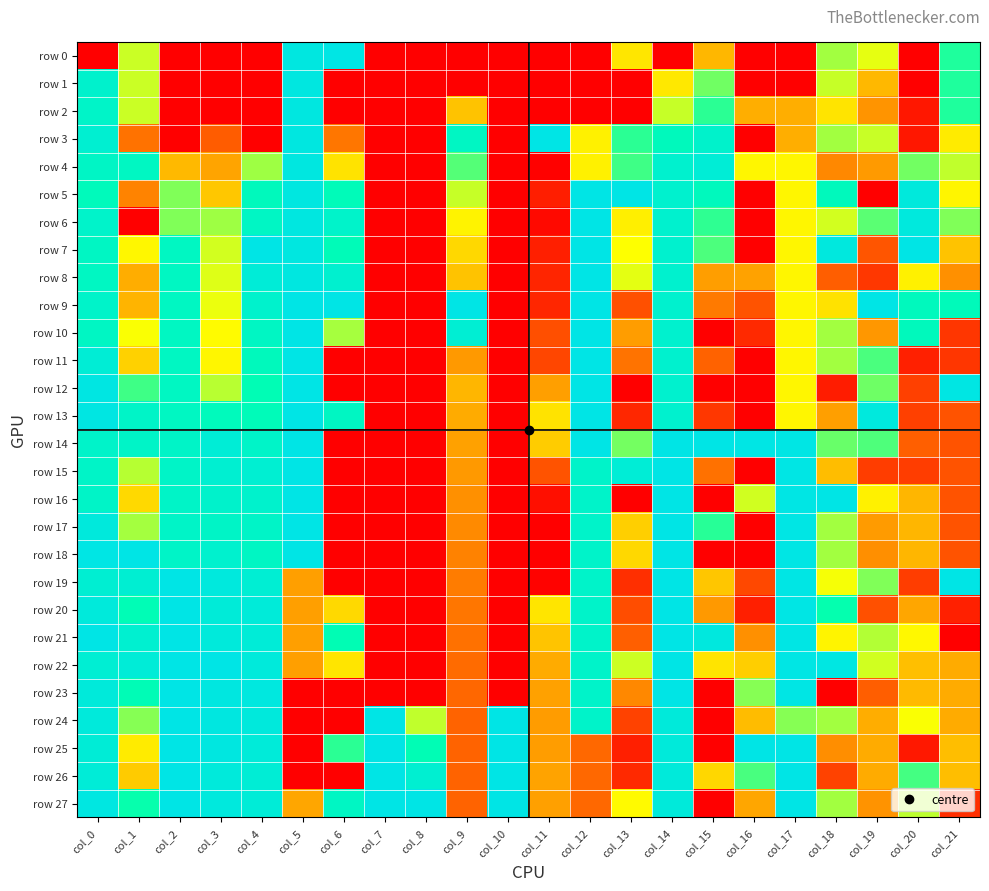

Reading right to left, list all the values displayed in this chart.

row 0: col_21=0.7	col_20=0.0	col_19=0.5	col_18=0.6	col_17=0.0	col_16=0.0	col_15=0.3	col_14=0.0	col_13=0.4	col_12=0.0	col_11=0.0	col_10=0.0	col_9=0.0	col_8=0.0	col_7=0.0	col_6=1.0	col_5=1.0	col_4=0.0	col_3=0.0	col_2=0.0	col_1=0.6	col_0=0.0
row 1: col_21=0.7	col_20=0.0	col_19=0.3	col_18=0.6	col_17=0.0	col_16=0.0	col_15=0.6	col_14=0.5	col_13=0.0	col_12=0.0	col_11=0.0	col_10=0.0	col_9=0.0	col_8=0.0	col_7=0.0	col_6=0.0	col_5=1.0	col_4=0.0	col_3=0.0	col_2=0.0	col_1=0.6	col_0=0.9
row 2: col_21=0.7	col_20=0.0	col_19=0.3	col_18=0.4	col_17=0.3	col_16=0.3	col_15=0.7	col_14=0.6	col_13=0.0	col_12=0.0	col_11=0.0	col_10=0.0	col_9=0.4	col_8=0.0	col_7=0.0	col_6=0.0	col_5=1.0	col_4=0.0	col_3=0.0	col_2=0.0	col_1=0.6	col_0=0.9
row 3: col_21=0.5	col_20=0.0	col_19=0.6	col_18=0.6	col_17=0.3	col_16=0.0	col_15=0.9	col_14=0.8	col_13=0.7	col_12=0.5	col_11=1.0	col_10=0.0	col_9=0.8	col_8=0.0	col_7=0.0	col_6=0.2	col_5=1.0	col_4=0.0	col_3=0.2	col_2=0.0	col_1=0.2	col_0=0.9
row 4: col_21=0.6	col_20=0.6	col_19=0.3	col_18=0.2	col_17=0.5	col_16=0.5	col_15=0.9	col_14=0.9	col_13=0.7	col_12=0.5	col_11=0.0	col_10=0.0	col_9=0.7	col_8=0.0	col_7=0.0	col_6=0.4	col_5=1.0	col_4=0.6	col_3=0.3	col_2=0.3	col_1=0.8	col_0=0.8
row 5: col_21=0.5	col_20=1.0	col_19=0.0	col_18=0.8	col_17=0.5	col_16=0.0	col_15=0.8	col_14=0.9	col_13=1.0	col_12=1.0	col_11=0.1	col_10=0.0	col_9=0.6	col_8=0.0	col_7=0.0	col_6=0.8	col_5=1.0	col_4=0.8	col_3=0.4	col_2=0.6	col_1=0.2	col_0=0.8
row 6: col_21=0.6	col_20=1.0	col_19=0.7	col_18=0.5	col_17=0.5	col_16=0.0	col_15=0.7	col_14=0.9	col_13=0.5	col_12=1.0	col_11=0.0	col_10=0.0	col_9=0.5	col_8=0.0	col_7=0.0	col_6=0.9	col_5=1.0	col_4=0.8	col_3=0.6	col_2=0.6	col_1=0.0	col_0=0.9
row 7: col_21=0.4	col_20=1.0	col_19=0.2	col_18=1.0	col_17=0.5	col_16=0.0	col_15=0.7	col_14=0.9	col_13=0.5	col_12=1.0	col_11=0.1	col_10=0.0	col_9=0.4	col_8=0.0	col_7=0.0	col_6=0.8	col_5=1.0	col_4=1.0	col_3=0.5	col_2=0.8	col_1=0.5	col_0=0.8
row 8: col_21=0.3	col_20=0.5	col_19=0.1	col_18=0.2	col_17=0.5	col_16=0.3	col_15=0.3	col_14=0.9	col_13=0.5	col_12=1.0	col_11=0.1	col_10=0.0	col_9=0.4	col_8=0.0	col_7=0.0	col_6=0.9	col_5=1.0	col_4=0.9	col_3=0.5	col_2=0.8	col_1=0.3	col_0=0.8
row 9: col_21=0.8	col_20=0.8	col_19=1.0	col_18=0.4	col_17=0.5	col_16=0.1	col_15=0.2	col_14=0.9	col_13=0.1	col_12=1.0	col_11=0.1	col_10=0.0	col_9=1.0	col_8=0.0	col_7=0.0	col_6=1.0	col_5=1.0	col_4=0.9	col_3=0.5	col_2=0.8	col_1=0.3	col_0=0.9
row 10: col_21=0.1	col_20=0.8	col_19=0.3	col_18=0.6	col_17=0.5	col_16=0.1	col_15=0.0	col_14=0.9	col_13=0.3	col_12=1.0	col_11=0.1	col_10=0.0	col_9=0.9	col_8=0.0	col_7=0.0	col_6=0.6	col_5=1.0	col_4=0.8	col_3=0.5	col_2=0.8	col_1=0.5	col_0=0.8
row 11: col_21=0.1	col_20=0.1	col_19=0.7	col_18=0.6	col_17=0.5	col_16=0.0	col_15=0.2	col_14=0.9	col_13=0.2	col_12=1.0	col_11=0.1	col_10=0.0	col_9=0.3	col_8=0.0	col_7=0.0	col_6=0.0	col_5=1.0	col_4=0.8	col_3=0.5	col_2=0.8	col_1=0.4	col_0=0.9
row 12: col_21=1.0	col_20=0.1	col_19=0.6	col_18=0.1	col_17=0.5	col_16=0.0	col_15=0.0	col_14=0.9	col_13=0.0	col_12=1.0	col_11=0.3	col_10=0.0	col_9=0.3	col_8=0.0	col_7=0.0	col_6=0.0	col_5=1.0	col_4=0.8	col_3=0.6	col_2=0.8	col_1=0.7	col_0=1.0
row 13: col_21=0.1	col_20=0.1	col_19=1.0	col_18=0.3	col_17=0.5	col_16=0.0	col_15=0.1	col_14=0.9	col_13=0.1	col_12=1.0	col_11=0.4	col_10=0.0	col_9=0.3	col_8=0.0	col_7=0.0	col_6=0.8	col_5=1.0	col_4=0.8	col_3=0.8	col_2=0.8	col_1=0.9	col_0=1.0
row 14: col_21=0.1	col_20=0.2	col_19=0.7	col_18=0.6	col_17=1.0	col_16=1.0	col_15=1.0	col_14=1.0	col_13=0.6	col_12=1.0	col_11=0.4	col_10=0.0	col_9=0.3	col_8=0.0	col_7=0.0	col_6=0.0	col_5=1.0	col_4=0.9	col_3=0.9	col_2=0.9	col_1=0.9	col_0=0.9
row 15: col_21=0.1	col_20=0.1	col_19=0.1	col_18=0.4	col_17=1.0	col_16=0.0	col_15=0.2	col_14=1.0	col_13=0.9	col_12=0.9	col_11=0.1	col_10=0.0	col_9=0.3	col_8=0.0	col_7=0.0	col_6=0.0	col_5=1.0	col_4=0.9	col_3=0.9	col_2=0.9	col_1=0.6	col_0=0.9
row 16: col_21=0.1	col_20=0.3	col_19=0.5	col_18=1.0	col_17=1.0	col_16=0.5	col_15=0.0	col_14=1.0	col_13=0.0	col_12=0.9	col_11=0.0	col_10=0.0	col_9=0.3	col_8=0.0	col_7=0.0	col_6=0.0	col_5=1.0	col_4=0.9	col_3=0.9	col_2=0.9	col_1=0.4	col_0=0.9
row 17: col_21=0.1	col_20=0.3	col_19=0.3	col_18=0.6	col_17=1.0	col_16=0.0	col_15=0.7	col_14=1.0	col_13=0.4	col_12=0.9	col_11=0.0	col_10=0.0	col_9=0.2	col_8=0.0	col_7=0.0	col_6=0.0	col_5=1.0	col_4=0.9	col_3=0.8	col_2=0.9	col_1=0.6	col_0=1.0
row 18: col_21=0.1	col_20=0.3	col_19=0.3	col_18=0.6	col_17=1.0	col_16=0.0	col_15=0.0	col_14=1.0	col_13=0.4	col_12=0.9	col_11=0.0	col_10=0.0	col_9=0.2	col_8=0.0	col_7=0.0	col_6=0.0	col_5=1.0	col_4=0.8	col_3=0.9	col_2=0.9	col_1=1.0	col_0=1.0
row 19: col_21=1.0	col_20=0.1	col_19=0.6	col_18=0.5	col_17=1.0	col_16=0.1	col_15=0.4	col_14=1.0	col_13=0.1	col_12=0.9	col_11=0.0	col_10=0.0	col_9=0.2	col_8=0.0	col_7=0.0	col_6=0.0	col_5=0.3	col_4=0.9	col_3=1.0	col_2=1.0	col_1=0.9	col_0=0.9
row 20: col_21=0.1	col_20=0.3	col_19=0.1	col_18=0.7	col_17=1.0	col_16=0.1	col_15=0.3	col_14=1.0	col_13=0.1	col_12=0.9	col_11=0.4	col_10=0.0	col_9=0.2	col_8=0.0	col_7=0.0	col_6=0.4	col_5=0.3	col_4=0.9	col_3=0.9	col_2=1.0	col_1=0.8	col_0=0.9
row 21: col_21=0.0	col_20=0.5	col_19=0.6	col_18=0.5	col_17=1.0	col_16=0.3	col_15=1.0	col_14=1.0	col_13=0.2	col_12=0.9	col_11=0.4	col_10=0.0	col_9=0.2	col_8=0.0	col_7=0.0	col_6=0.8	col_5=0.3	col_4=0.9	col_3=0.9	col_2=1.0	col_1=0.9	col_0=1.0
row 22: col_21=0.3	col_20=0.4	col_19=0.5	col_18=1.0	col_17=1.0	col_16=0.4	col_15=0.4	col_14=1.0	col_13=0.6	col_12=0.9	col_11=0.3	col_10=0.0	col_9=0.2	col_8=0.0	col_7=0.0	col_6=0.4	col_5=0.3	col_4=0.9	col_3=1.0	col_2=1.0	col_1=0.9	col_0=0.9
row 23: col_21=0.3	col_20=0.3	col_19=0.2	col_18=0.0	col_17=1.0	col_16=0.6	col_15=0.0	col_14=1.0	col_13=0.2	col_12=0.9	col_11=0.3	col_10=0.0	col_9=0.2	col_8=0.0	col_7=0.0	col_6=0.0	col_5=0.0	col_4=1.0	col_3=1.0	col_2=1.0	col_1=0.8	col_0=0.9
row 24: col_21=0.3	col_20=0.5	col_19=0.3	col_18=0.6	col_17=0.6	col_16=0.4	col_15=0.0	col_14=0.9	col_13=0.1	col_12=0.9	col_11=0.3	col_10=1.0	col_9=0.2	col_8=0.6	col_7=1.0	col_6=0.0	col_5=0.0	col_4=1.0	col_3=1.0	col_2=1.0	col_1=0.6	col_0=1.0
row 25: col_21=0.4	col_20=0.0	col_19=0.3	col_18=0.3	col_17=1.0	col_16=1.0	col_15=0.0	col_14=0.9	col_13=0.1	col_12=0.2	col_11=0.3	col_10=1.0	col_9=0.2	col_8=0.8	col_7=1.0	col_6=0.7	col_5=0.0	col_4=0.9	col_3=1.0	col_2=1.0	col_1=0.5	col_0=0.9
row 26: col_21=0.4	col_20=0.7	col_19=0.3	col_18=0.1	col_17=1.0	col_16=0.7	col_15=0.4	col_14=0.9	col_13=0.1	col_12=0.2	col_11=0.3	col_10=1.0	col_9=0.2	col_8=0.9	col_7=1.0	col_6=0.0	col_5=0.0	col_4=0.9	col_3=0.9	col_2=1.0	col_1=0.4	col_0=0.9
row 27: col_21=0.1	col_20=0.6	col_19=0.3	col_18=0.6	col_17=1.0	col_16=0.3	col_15=0.0	col_14=0.9	col_13=0.5	col_12=0.2	col_11=0.3	col_10=1.0	col_9=0.2	col_8=1.0	col_7=1.0	col_6=0.8	col_5=0.3	col_4=0.9	col_3=1.0	col_2=1.0	col_1=0.7	col_0=1.0